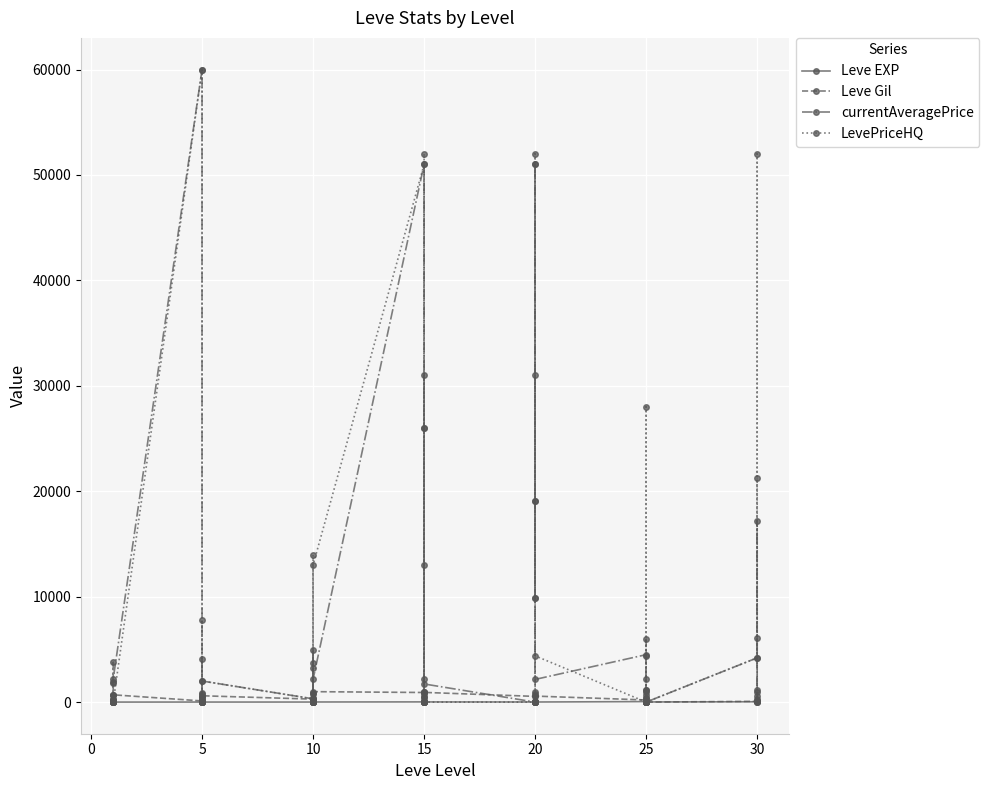

Is it true that currentAveragePrice equals 3810 at 10?

False